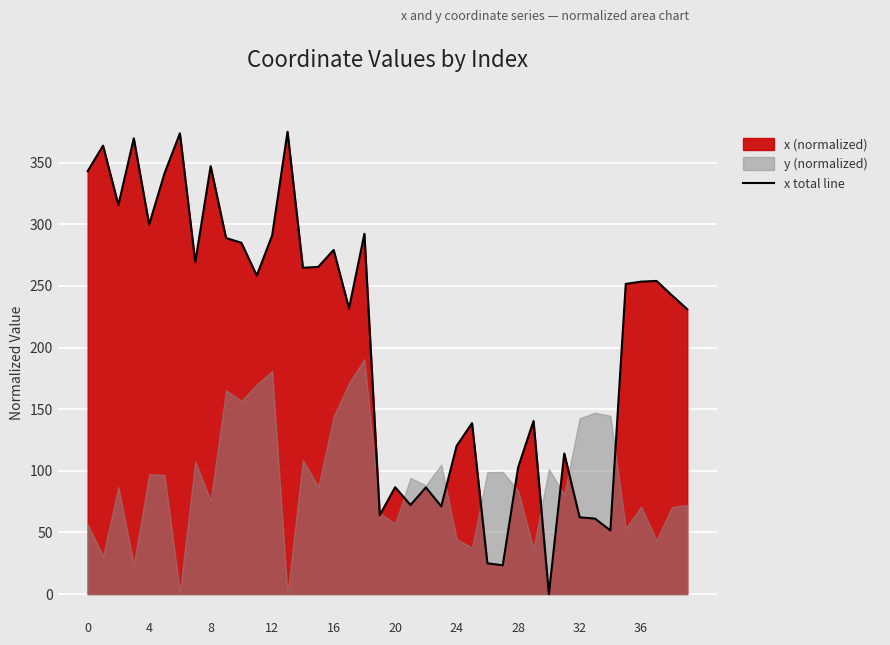

What is the maximum value shown in the chart?

375.1